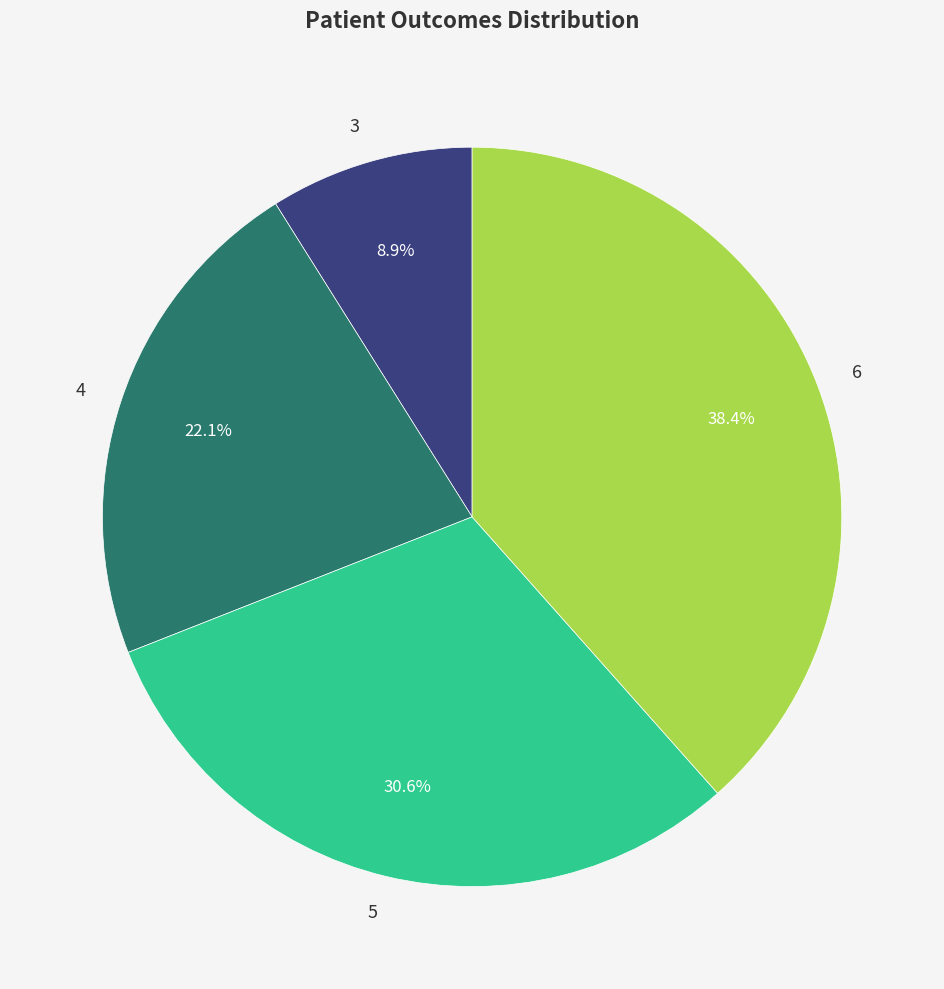

Approximately how many times larger is the value at 6 compared to 4?

1.7